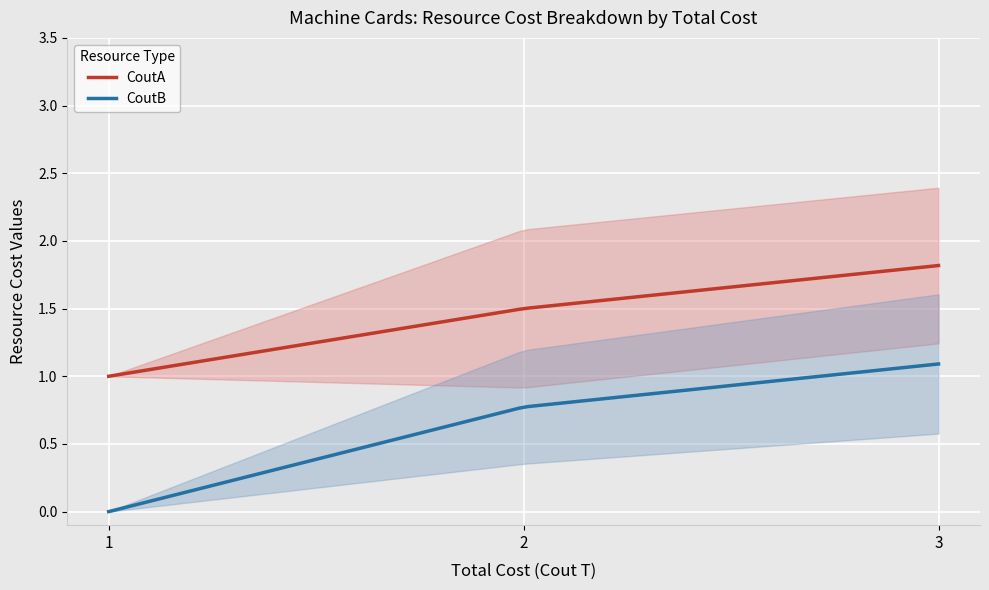

True or false: CoutB and CoutA cross at least once.

False